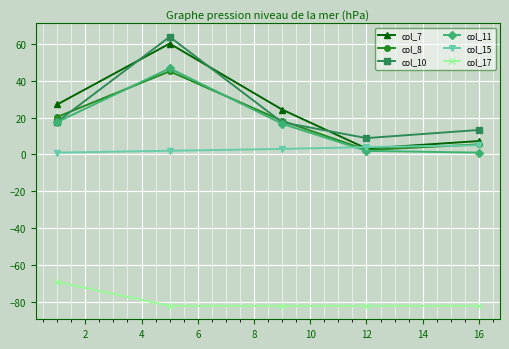

Which series has the largest range (max minus min)?

col_7